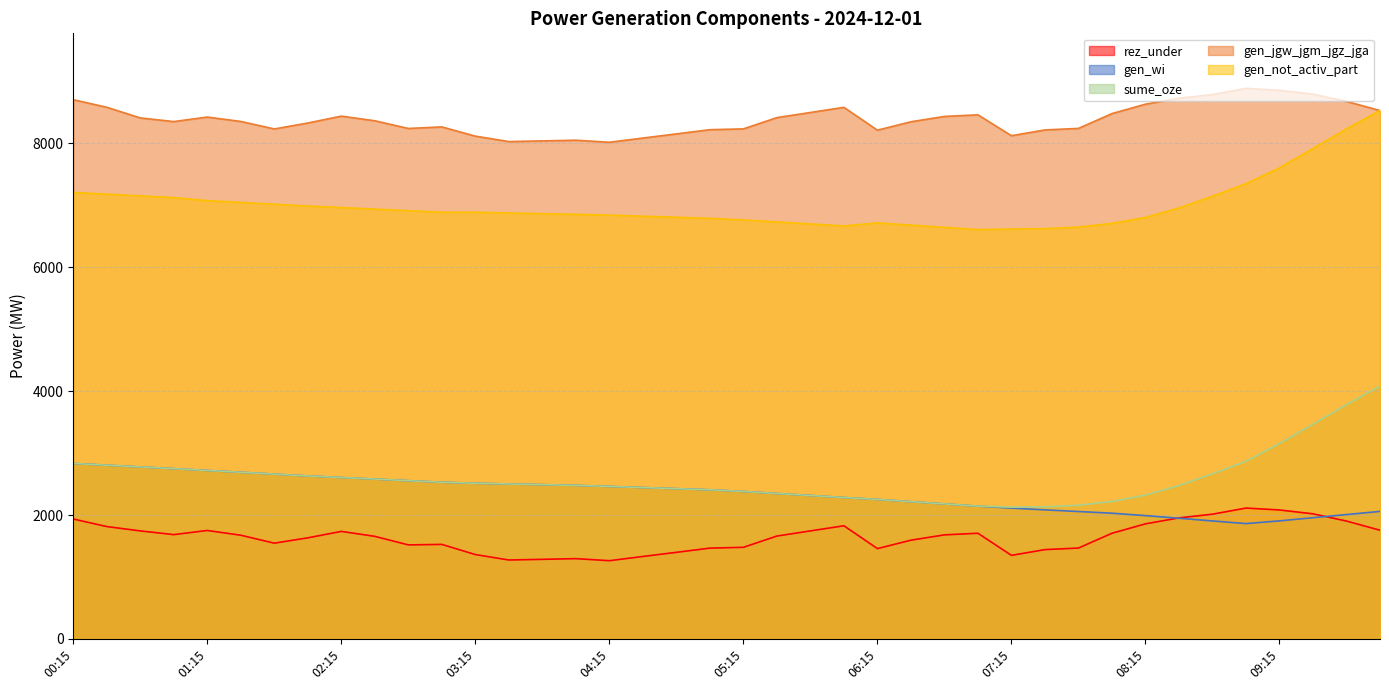

Which series has the largest total across all categories?

gen_jgw_jgm_jgz_jga